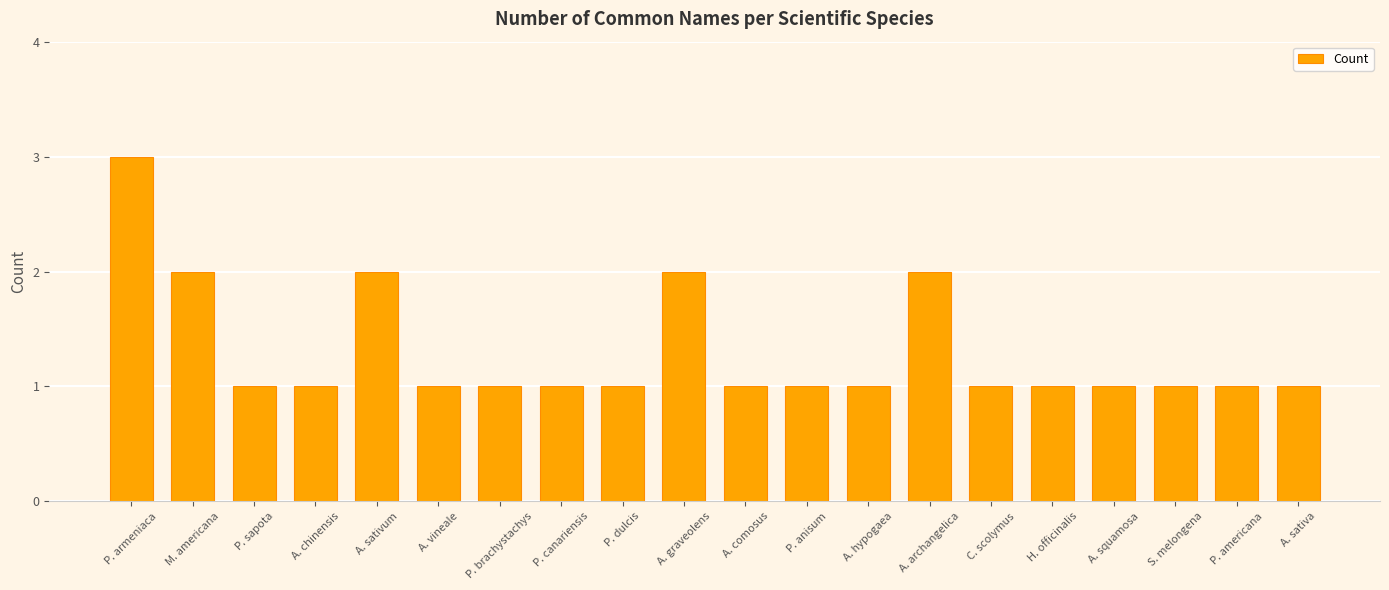

At which category does the chart reach its peak across all series?

P. armeniaca